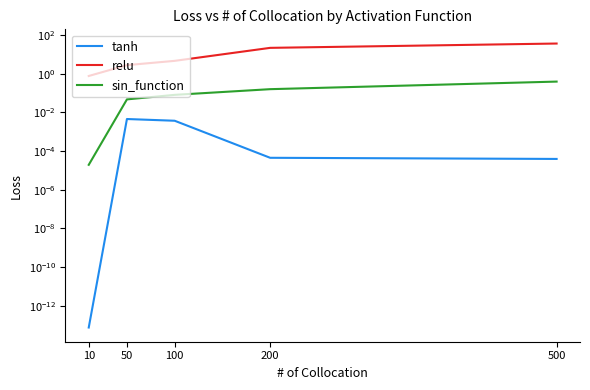

Reading left to right, what are all the values shown in this chart?

tanh: 10=0.0	50=0.0	100=0.0	200=0.0	500=0.0
relu: 10=0.8	50=2.8	100=4.7	200=21.9	500=36.6
sin_function: 10=0.0	50=0.0	100=0.1	200=0.2	500=0.4